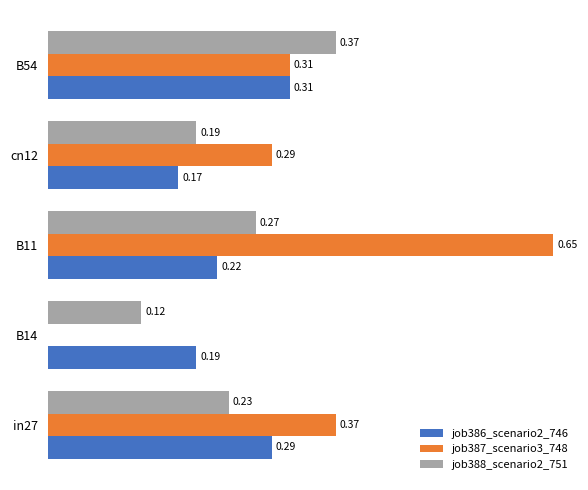

Which series has the largest total across all categories?

job387_scenario3_748